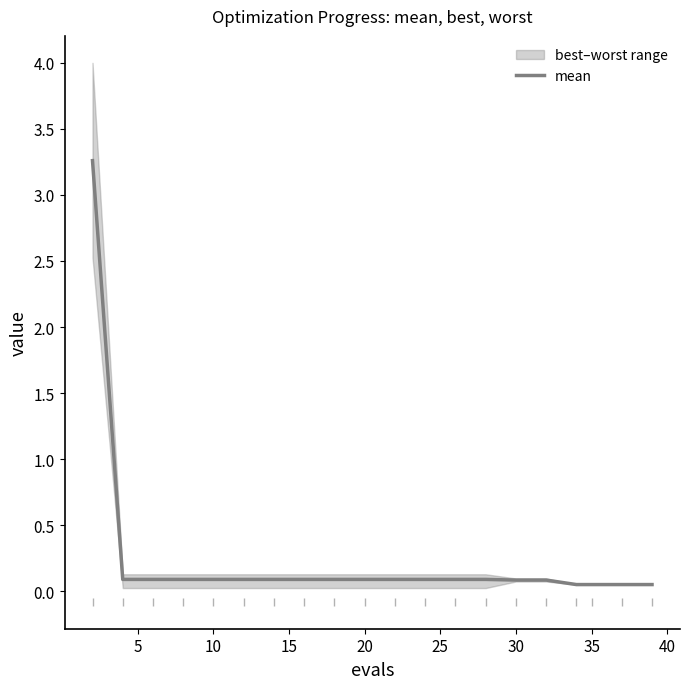

What is the highest value of the mean series?

3.3